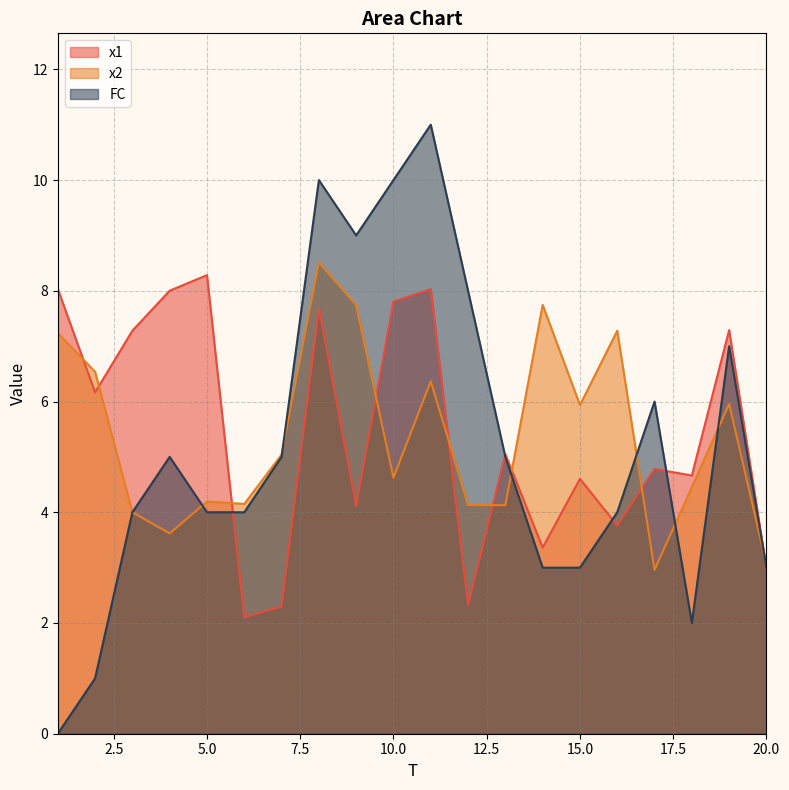

Is it true that x2 equals 7.7 at 14?

True